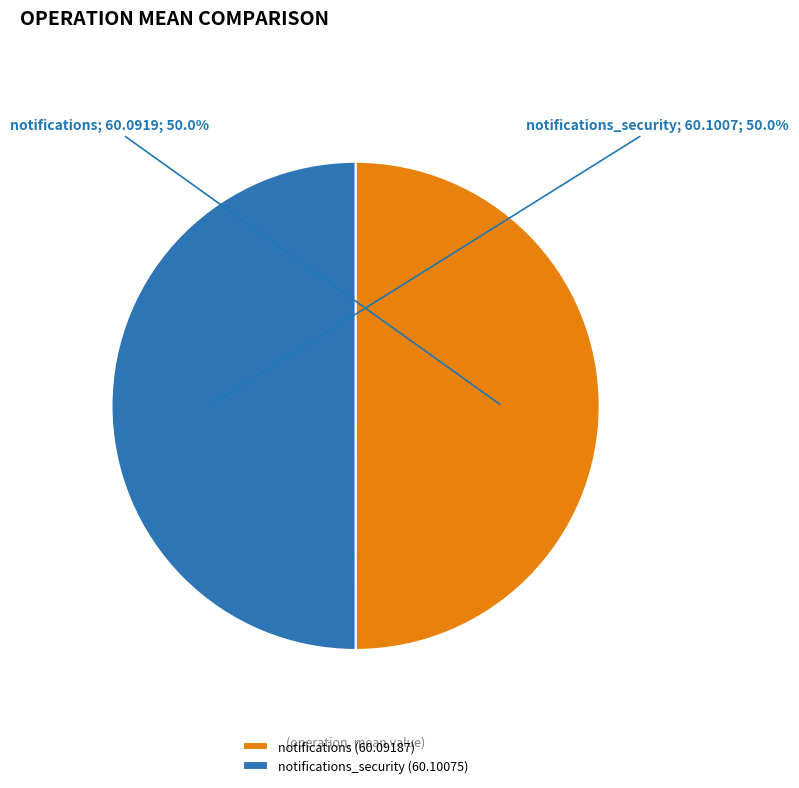

Approximately how many times larger is the value at notifications_security (60.10075) compared to notifications (60.09187)?

1.0